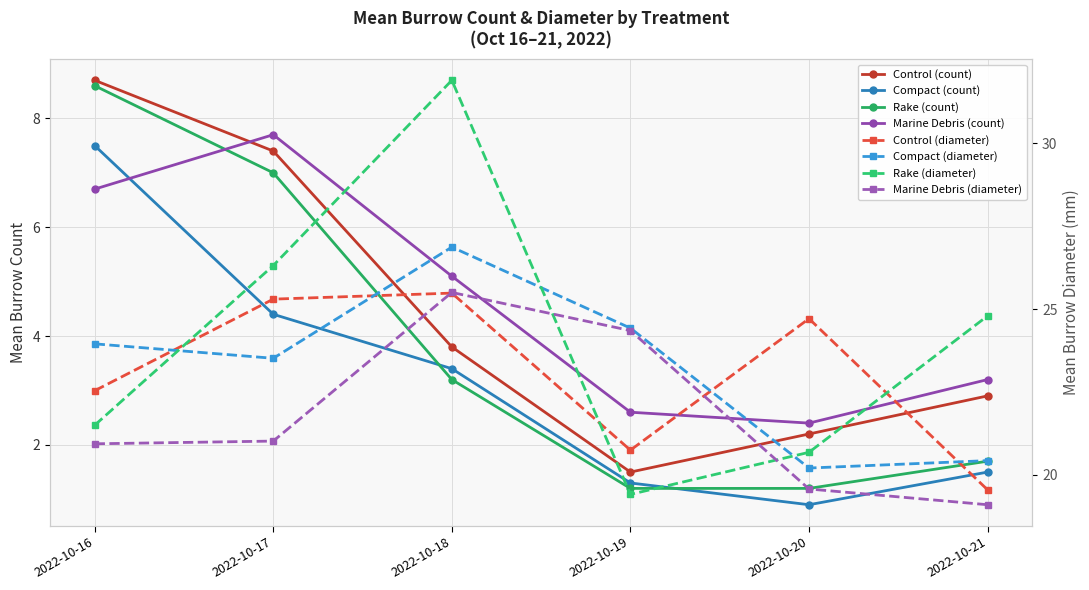

Is it true that Compact equals 7.5 at 2022-10-16?

True